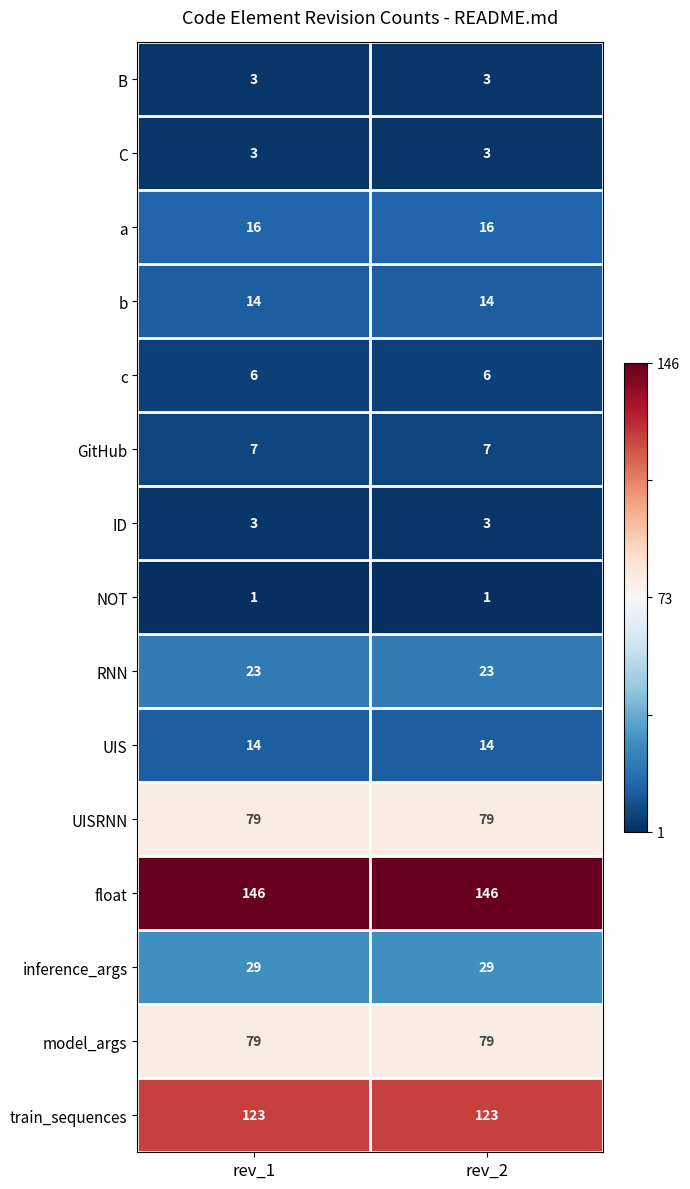

The GitHub series shows 7 at rev_1. True or false?

True